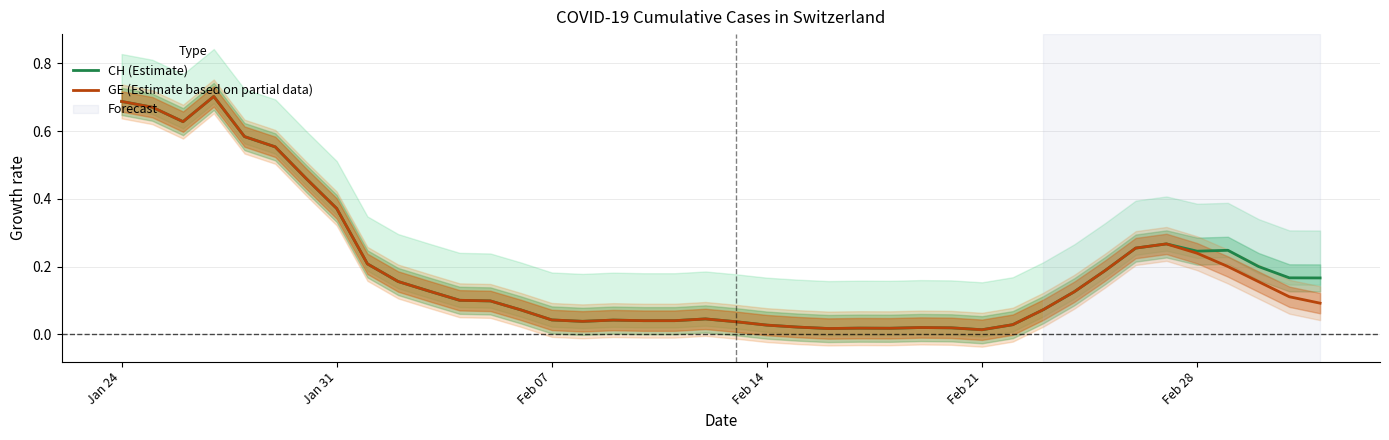

Is it true that GE (Estimate based on partial data) equals 0.1 at Feb 28?

False